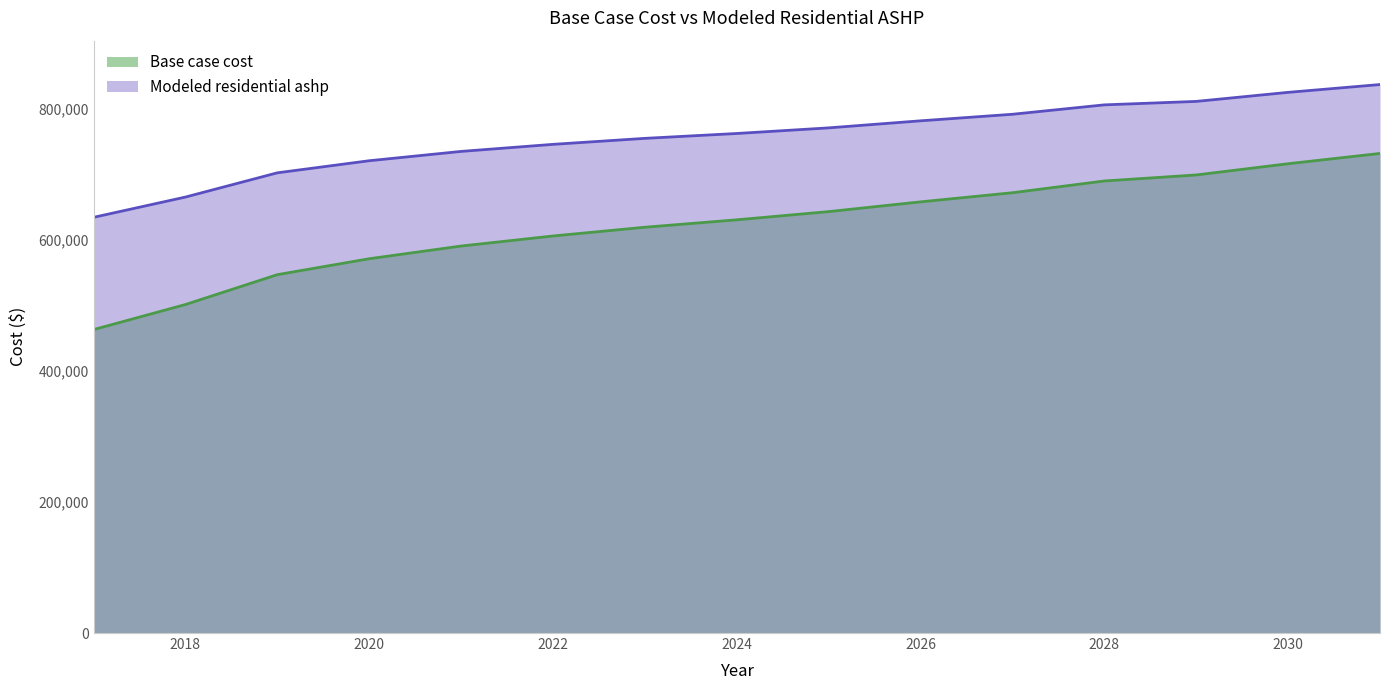

Rank the series by their average value, from lowest to highest.

Base case cost, Modeled residential ashp